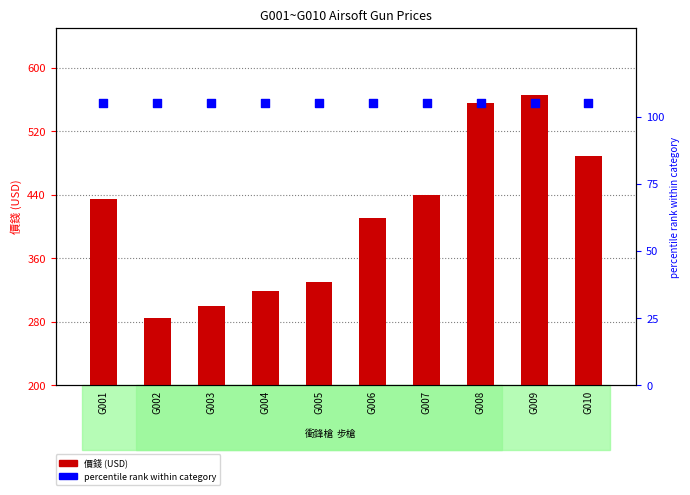

Which series contains the highest Y value?

價錢